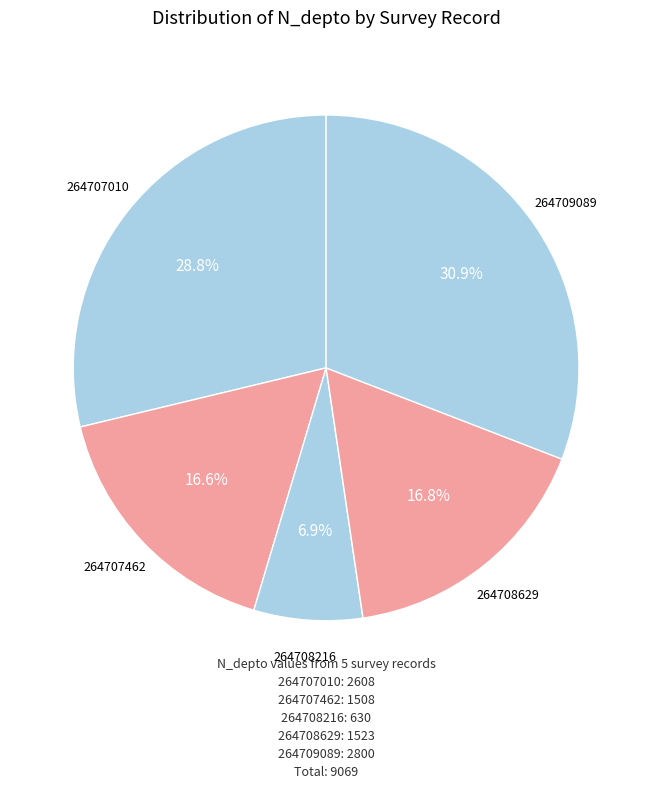

How many segments does this pie chart have?

5